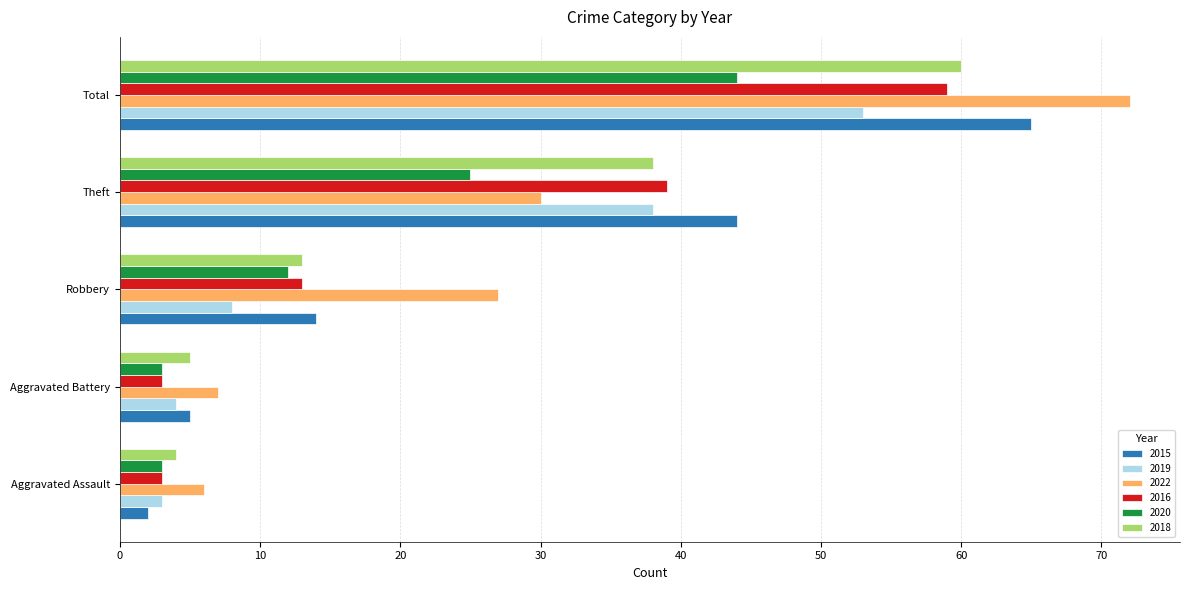

At how many categories does at least one series exceed 25?

3